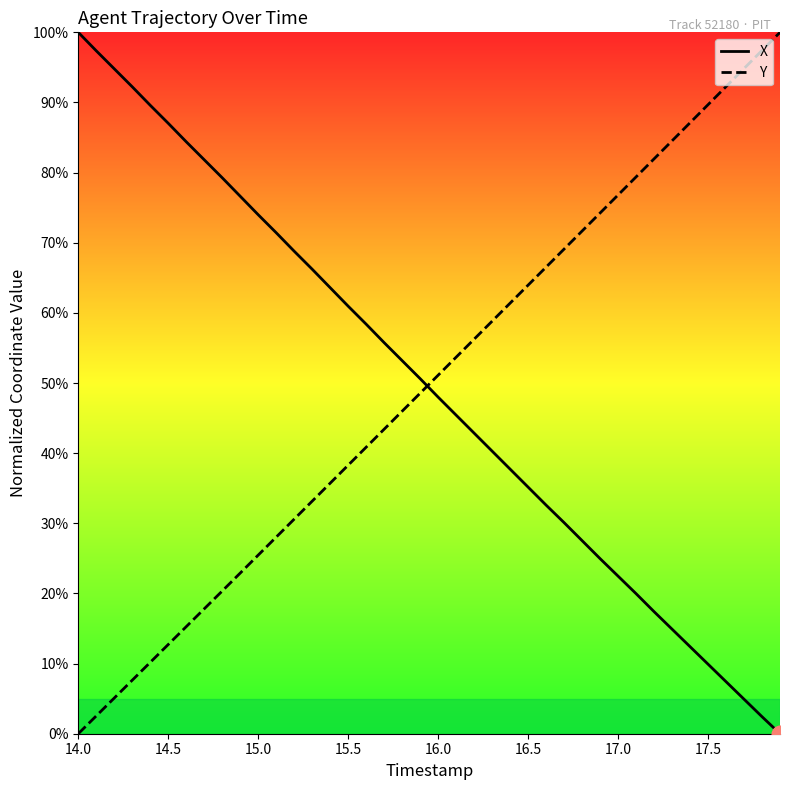

At how many categories does at least one series exceed 51?

39